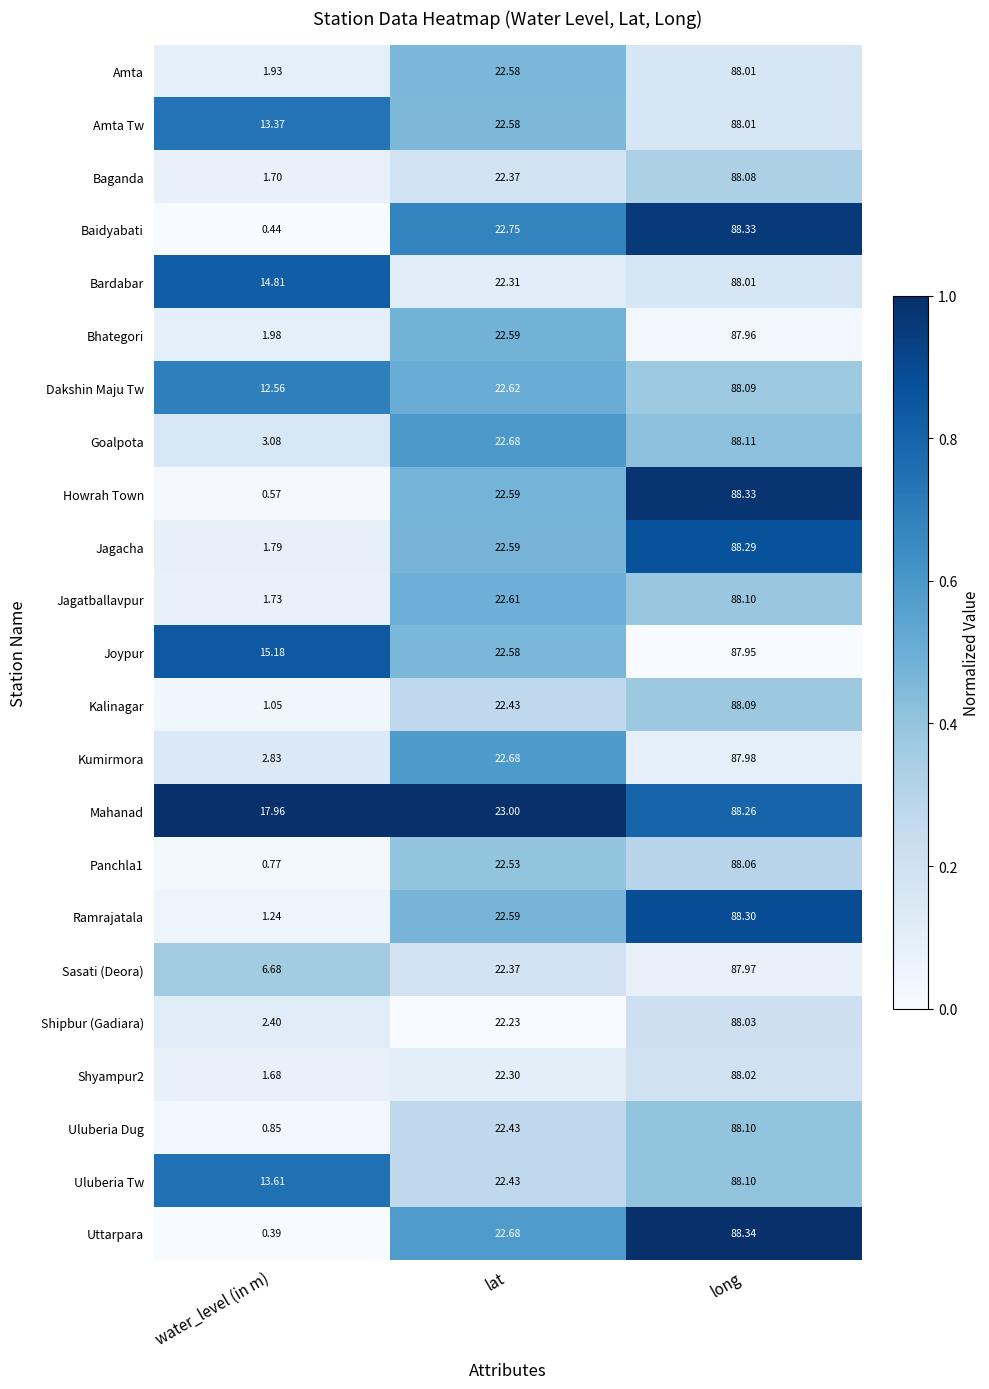

What is the greatest value displayed?

88.3